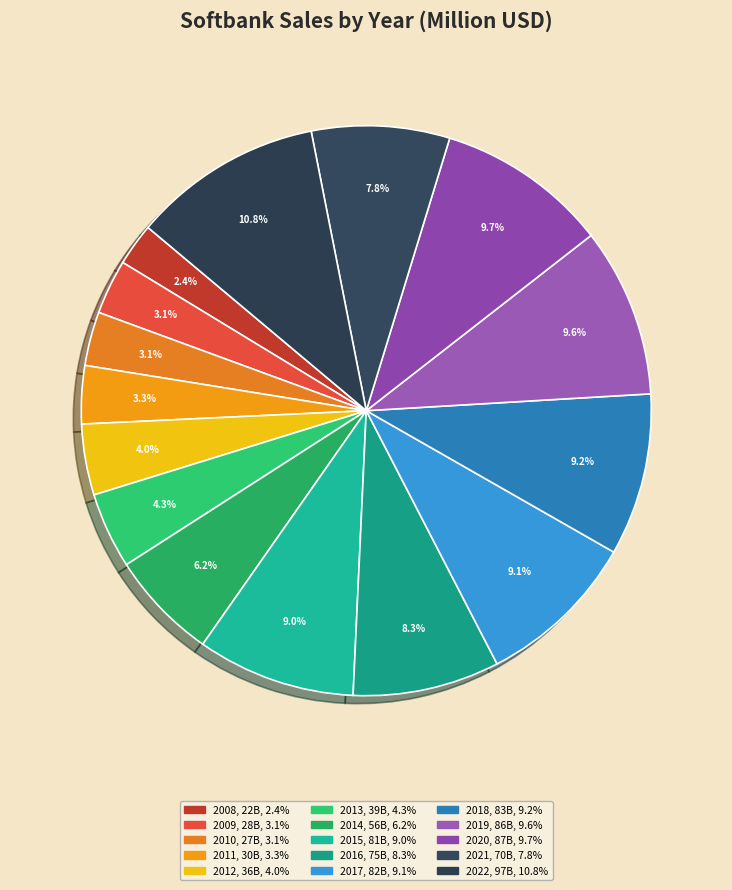

What percentage is the 2022 slice, to the nearest percent?

11%